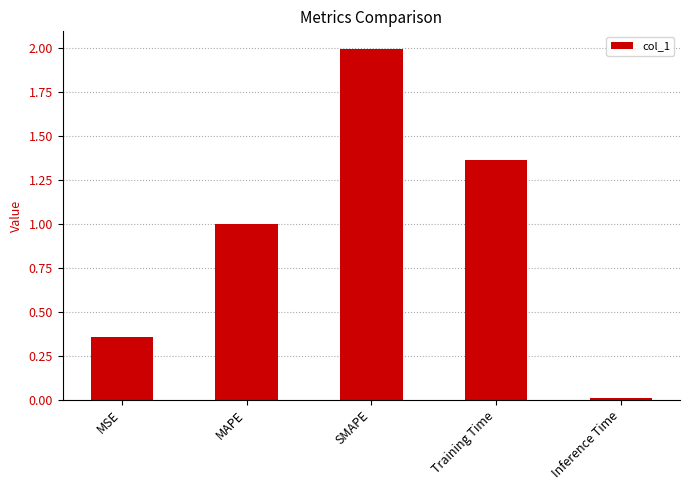

What value does the data have at SMAPE?

2.0